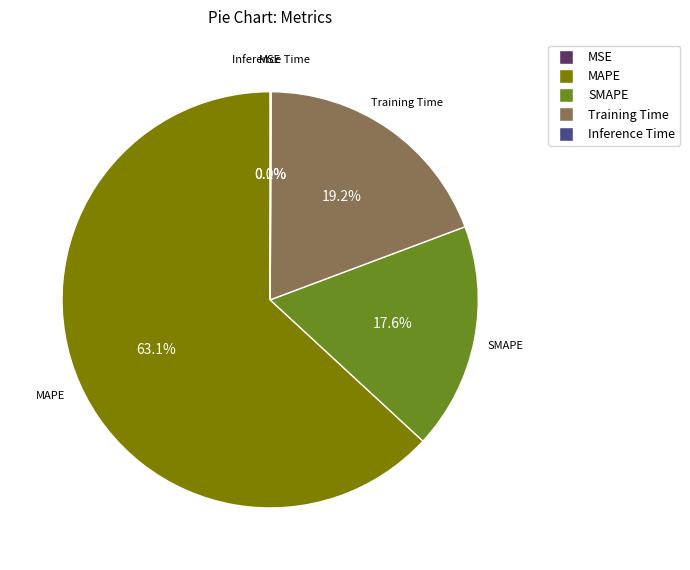

Combined, do SMAPE and Training Time account for over 50%?

No